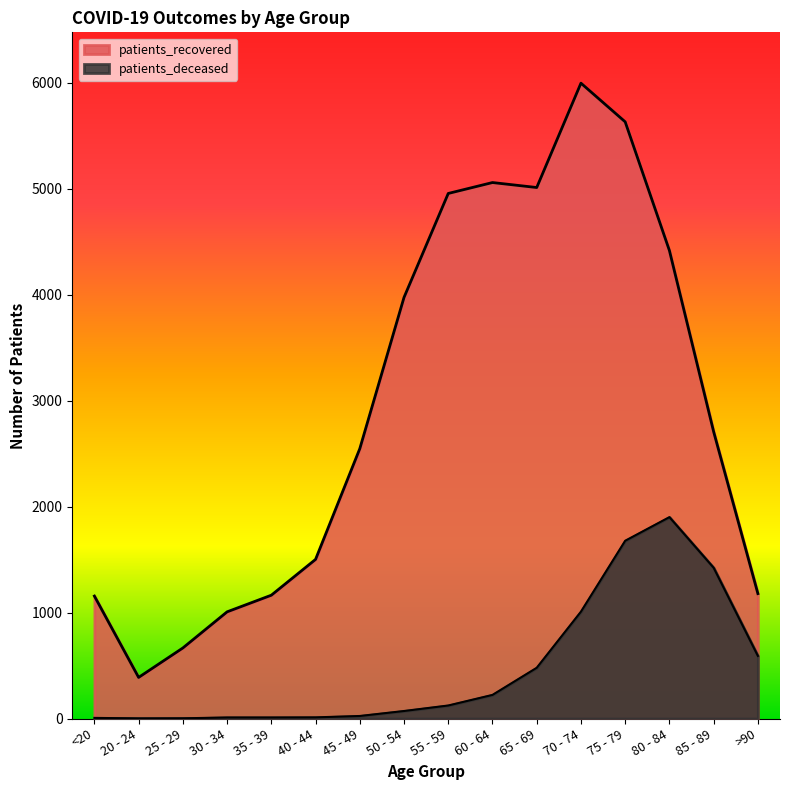

At how many categories does at least one series exceed 1145?

13